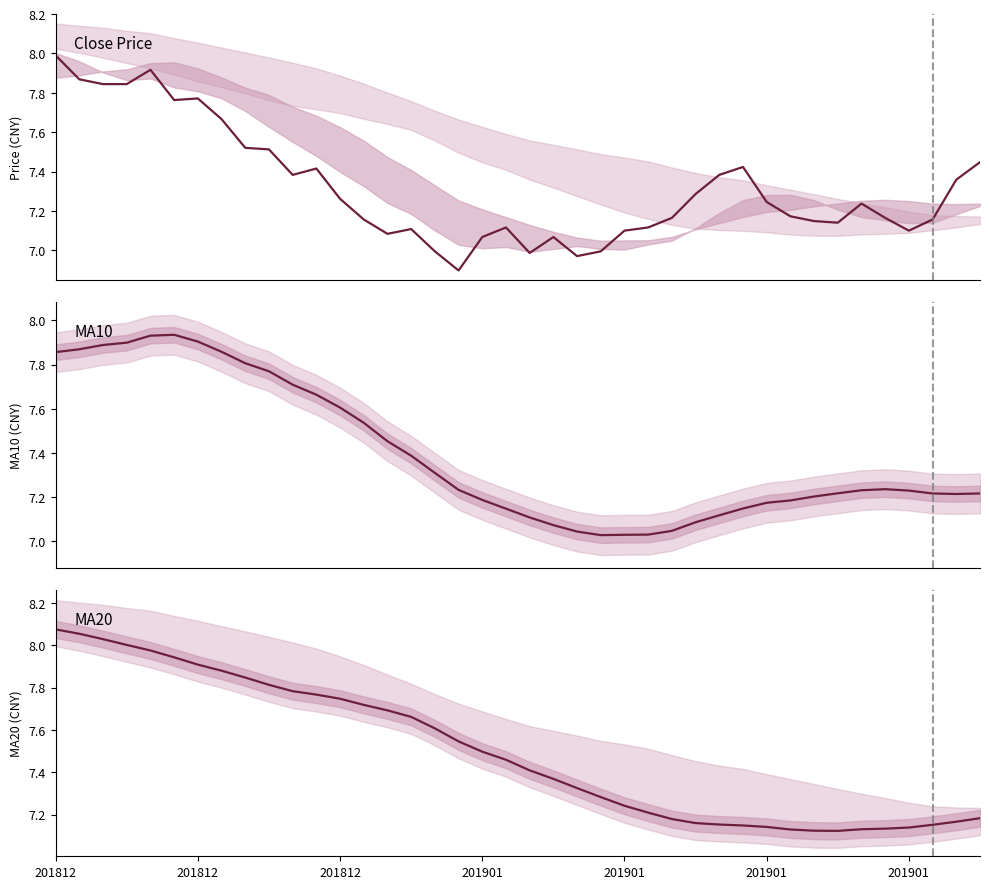

Reading left to right, extract all data points from this chart.

close: 8.0	7.9	7.8	7.8	7.9	7.8	7.8	7.7	7.5	7.5	7.4	7.4	7.3	7.2	7.1	7.1	7.0	6.9	7.1	7.1	7.0	7.1	7.0	7.0	7.1	7.1	7.2	7.3	7.4	7.4	7.2	7.2	7.1	7.1	7.2	7.2	7.1	7.2	7.4	7.4
ma10: 7.9	7.9	7.9	7.9	7.9	7.9	7.9	7.9	7.8	7.8	7.7	7.7	7.6	7.5	7.5	7.4	7.3	7.2	7.2	7.1	7.1	7.1	7.0	7.0	7.0	7.0	7.0	7.1	7.1	7.1	7.2	7.2	7.2	7.2	7.2	7.2	7.2	7.2	7.2	7.2
ma20: 8.1	8.1	8.0	8.0	8.0	7.9	7.9	7.9	7.8	7.8	7.8	7.8	7.7	7.7	7.7	7.7	7.6	7.5	7.5	7.5	7.4	7.4	7.3	7.3	7.2	7.2	7.2	7.2	7.2	7.1	7.1	7.1	7.1	7.1	7.1	7.1	7.1	7.2	7.2	7.2